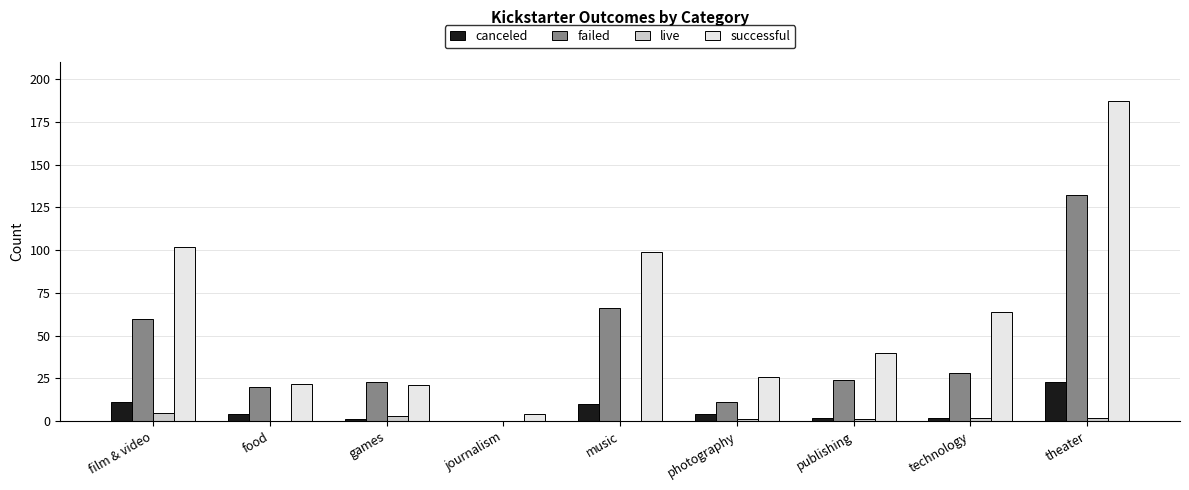

What is the approximate value of failed at film & video?

60